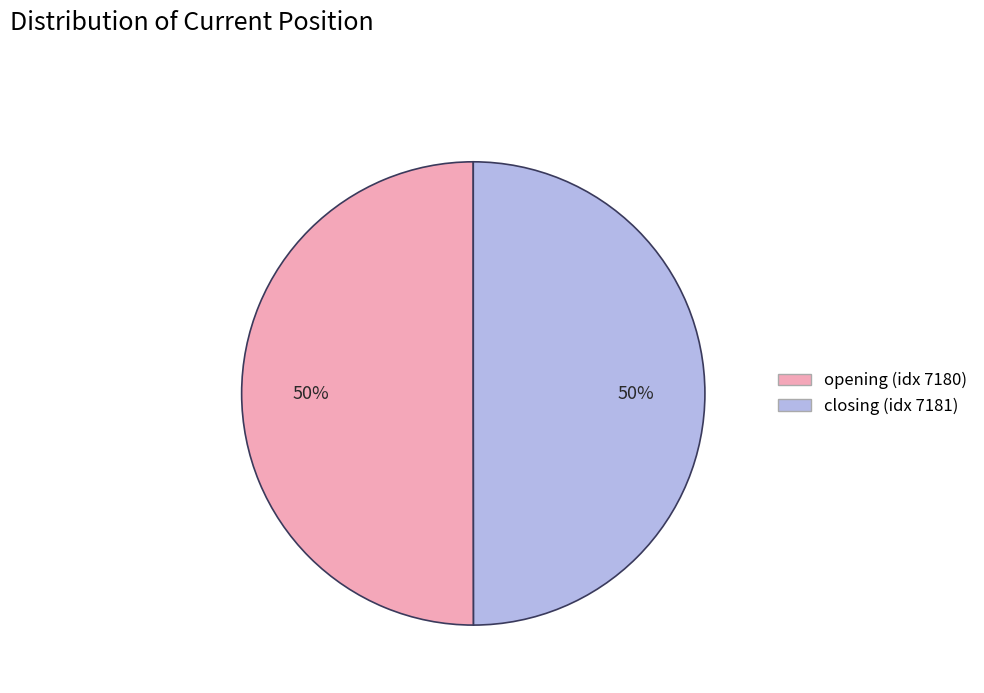

To the nearest percent, what is the combined percentage of closing (idx 7181) and opening (idx 7180)?

100%